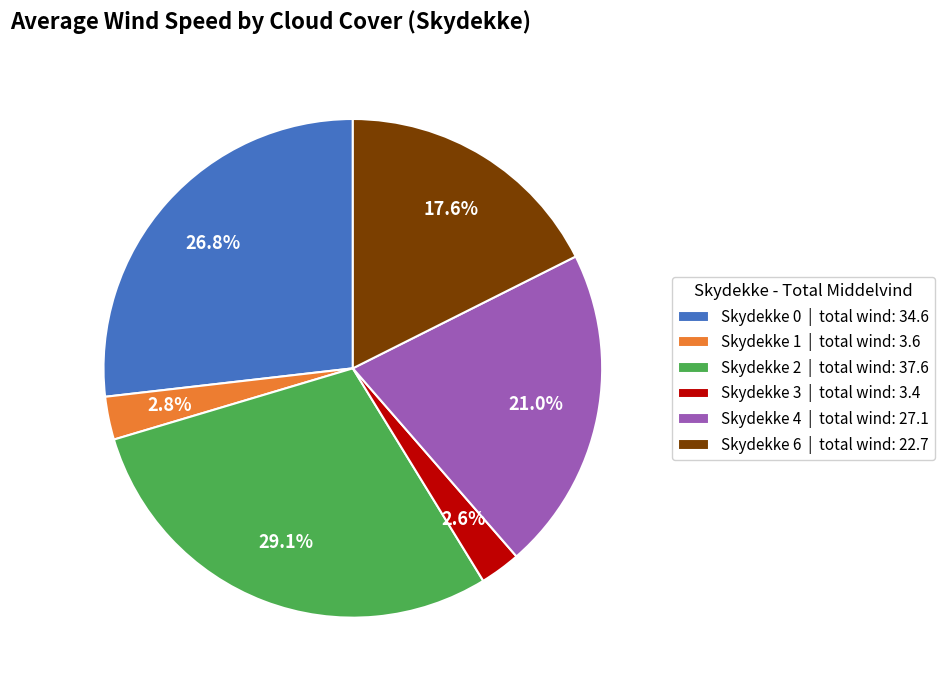

Is there a majority slice in this chart?

No